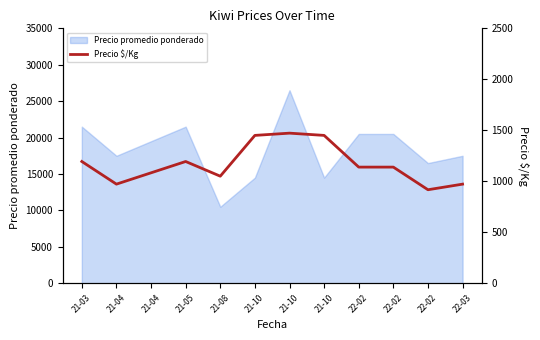

At which label is the value closest to 1194?

21-03